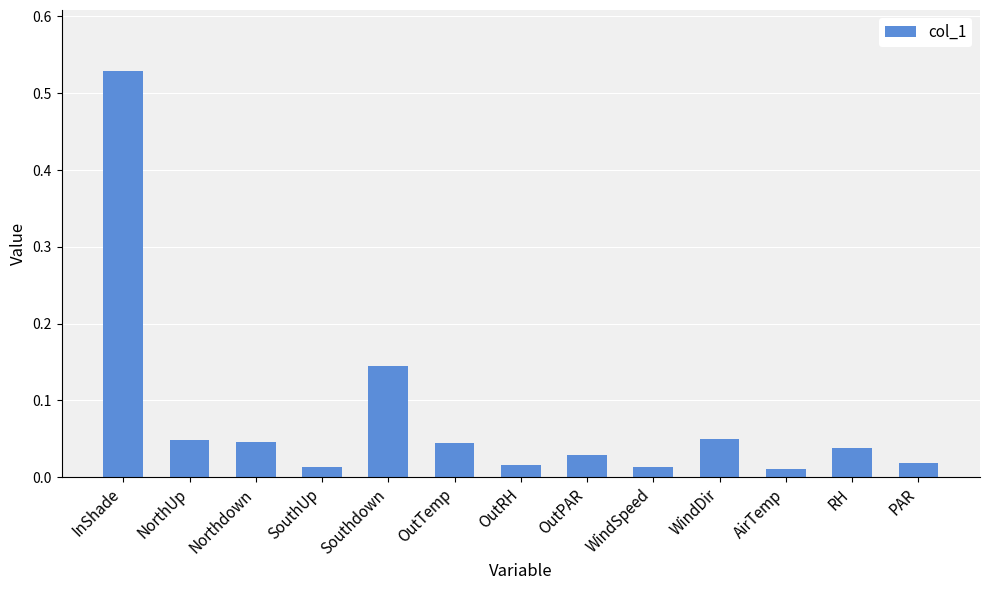

What is the label of the 8th bar from the left?

OutPAR